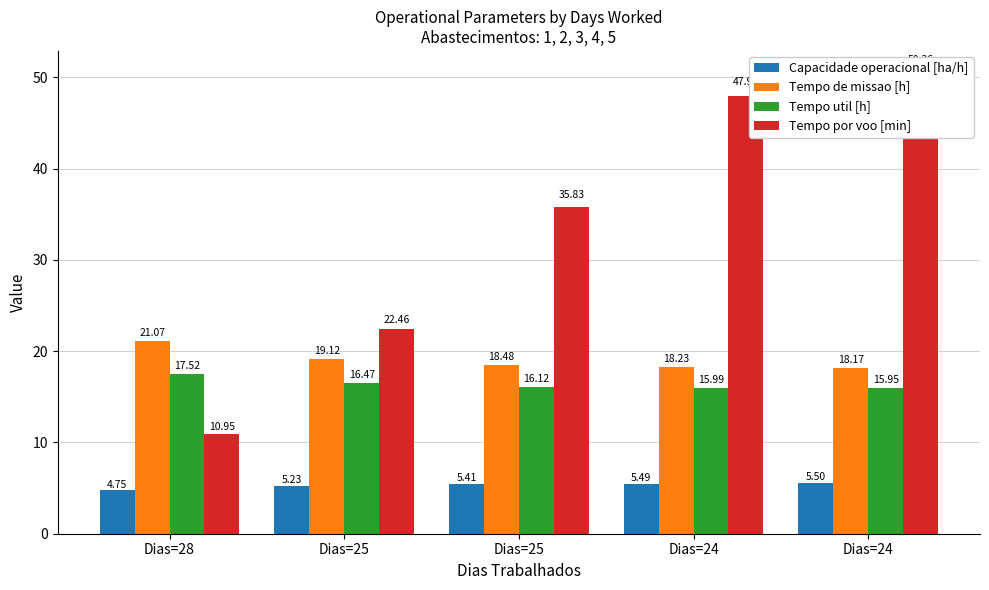

Between Dias=25 and Dias=24, which series saw the biggest shift?

Tempo por voo [min]